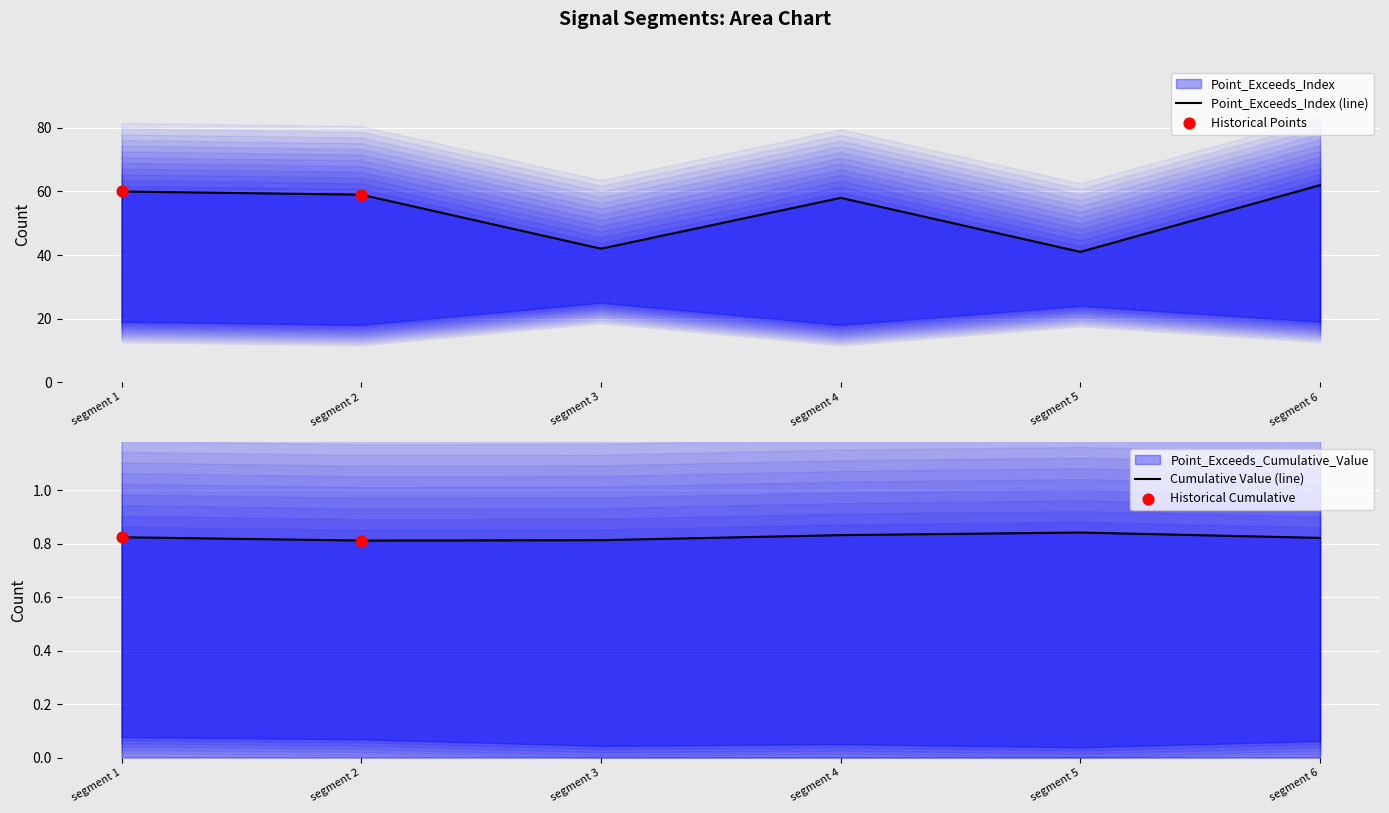

What are all the series names shown in the legend?

Point_Exceeds_Index, Point_Exceeds_Cumulative_Value